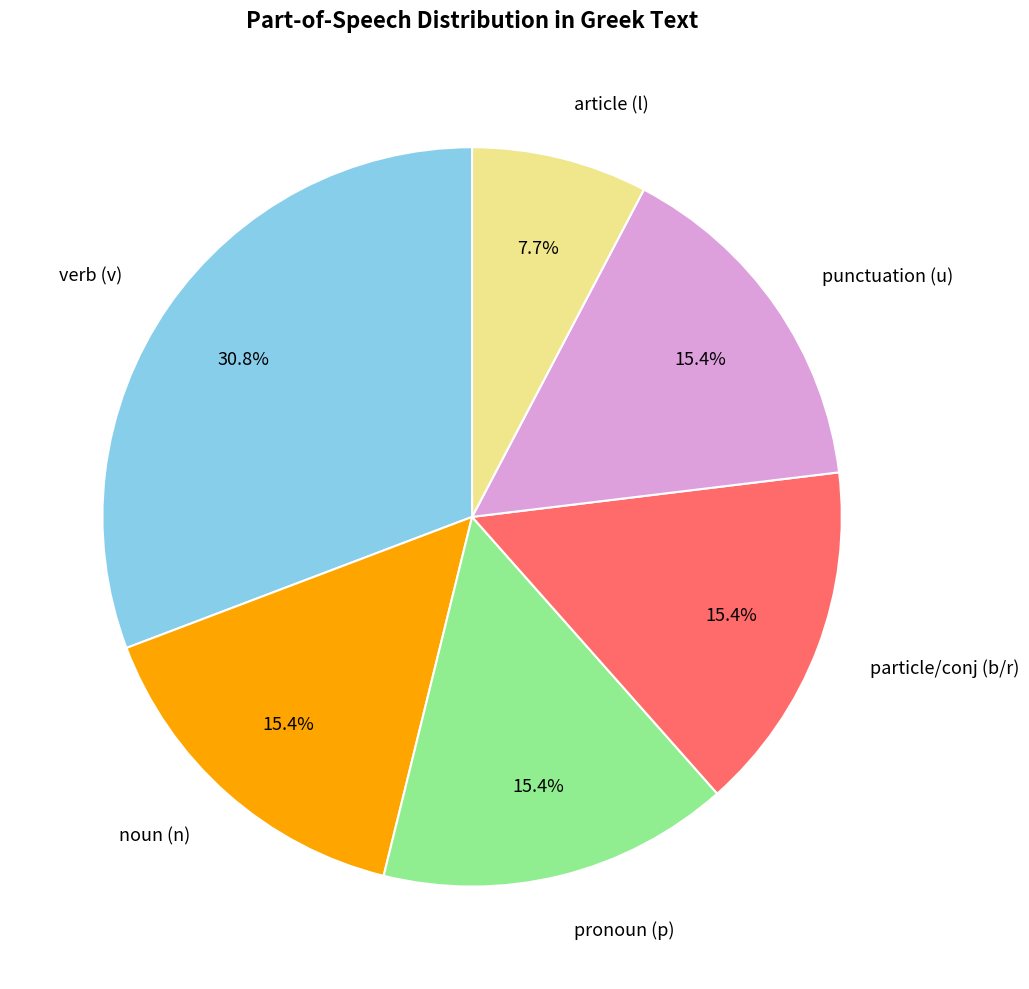

Approximately how many times larger is the value at noun (n) compared to pronoun (p)?

1.0